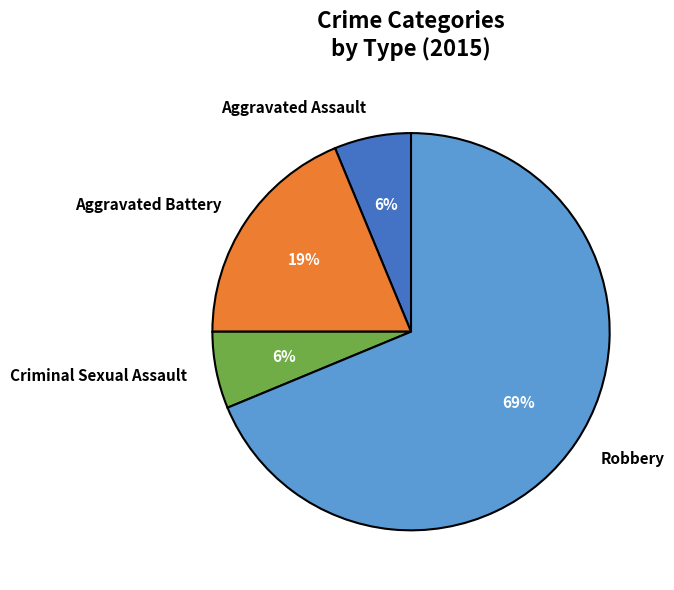

To the nearest percent, what is the average slice percentage?

25%